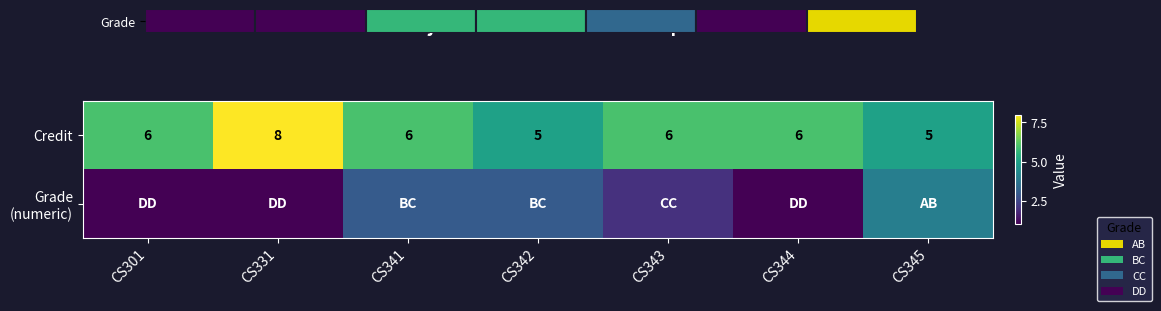

Read the Credit value at CS301.

6